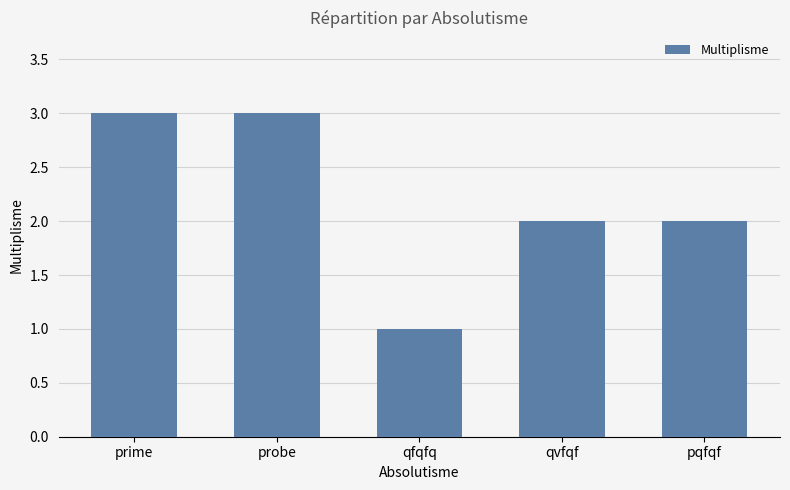

What is the average value?

2